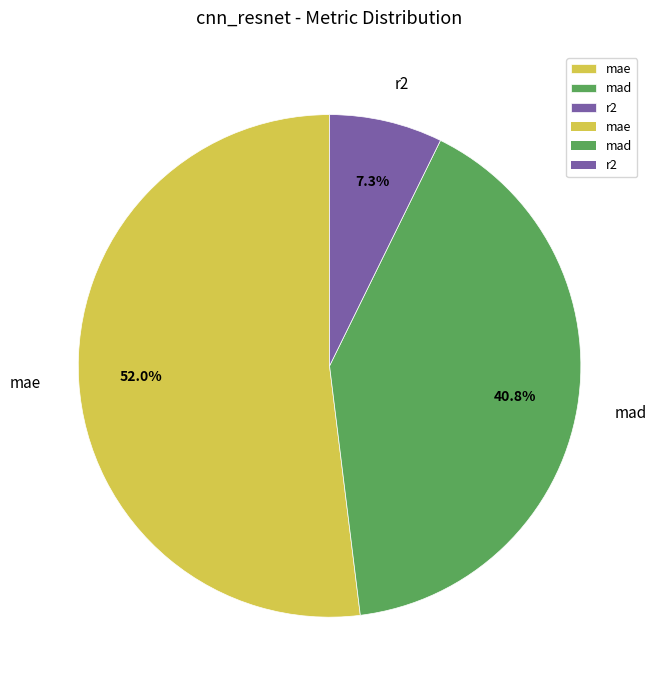

How much of the chart is everything except r2?

92.7%